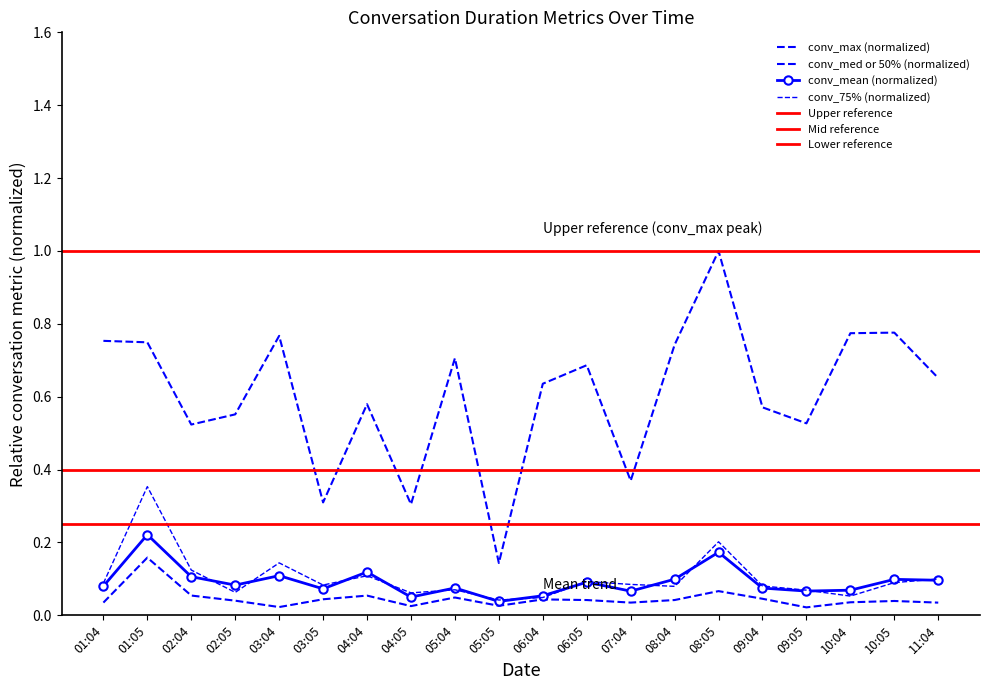

How many interior local valleys does the conv_mean series have?

6